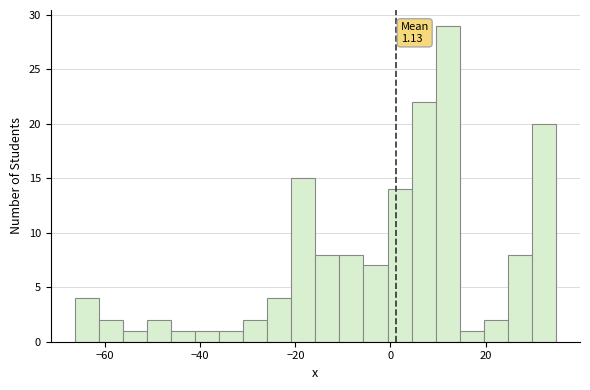

Around what value on the x-axis is the tallest bar? Give the approximate position of its centre, as read against the axis.

12